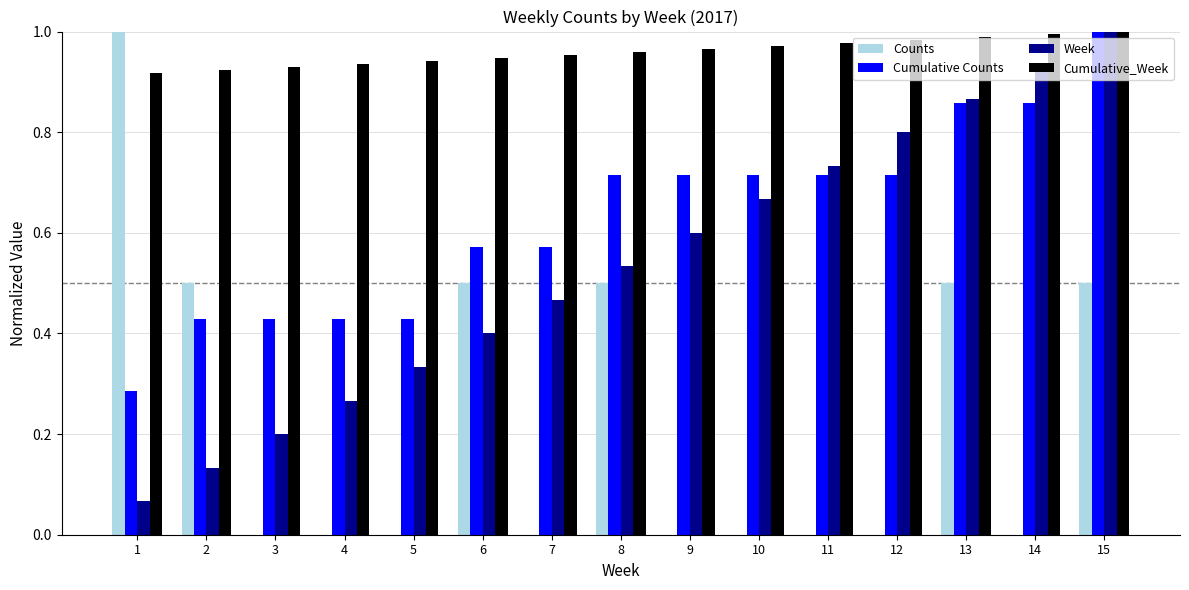

At which label is Week closest to 0?

1